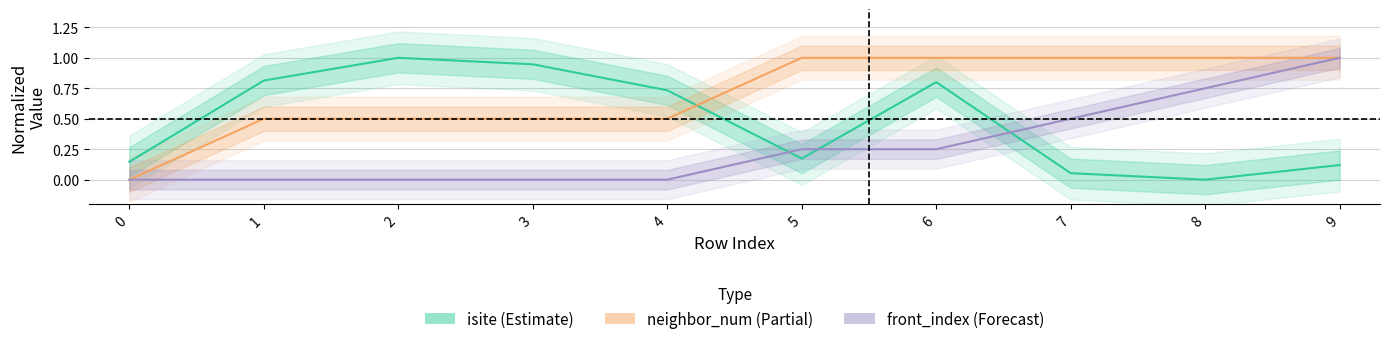

What is the value of the isite point at the 4th from the left?

0.9